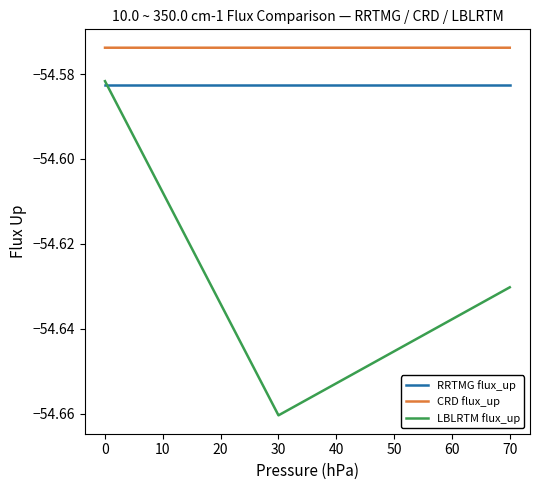

Which series has the largest total across all categories?

CRD flux_up